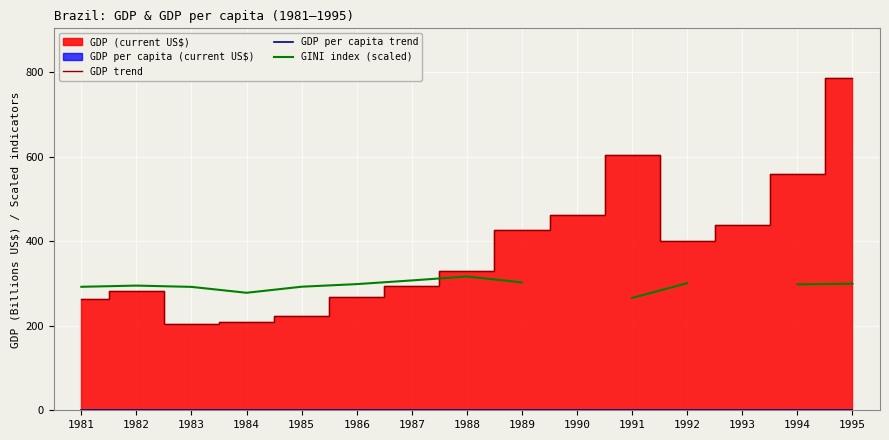

What is the value of the GDP per capita trend point at the 15th from the left?

0.5